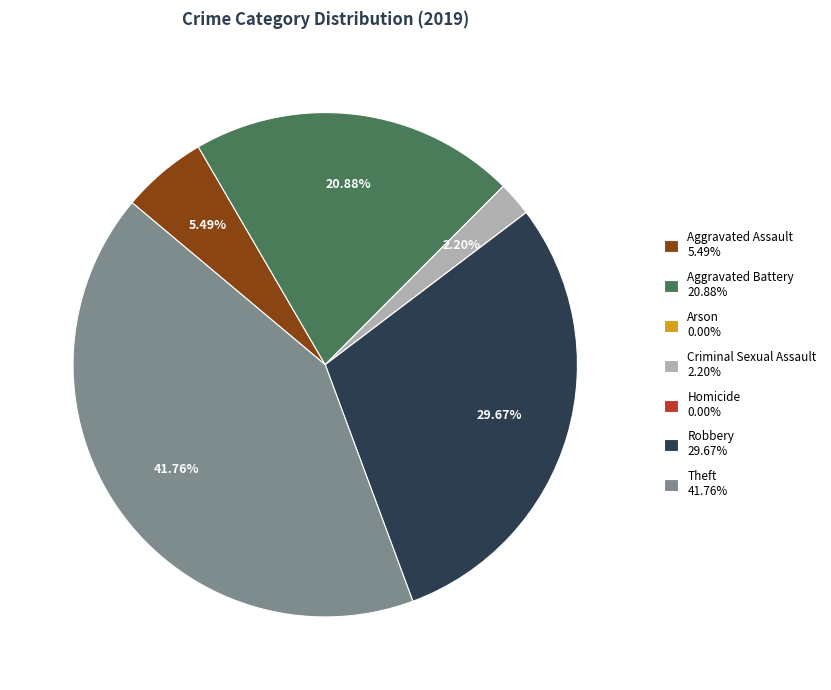

Which slice is the largest?

Theft